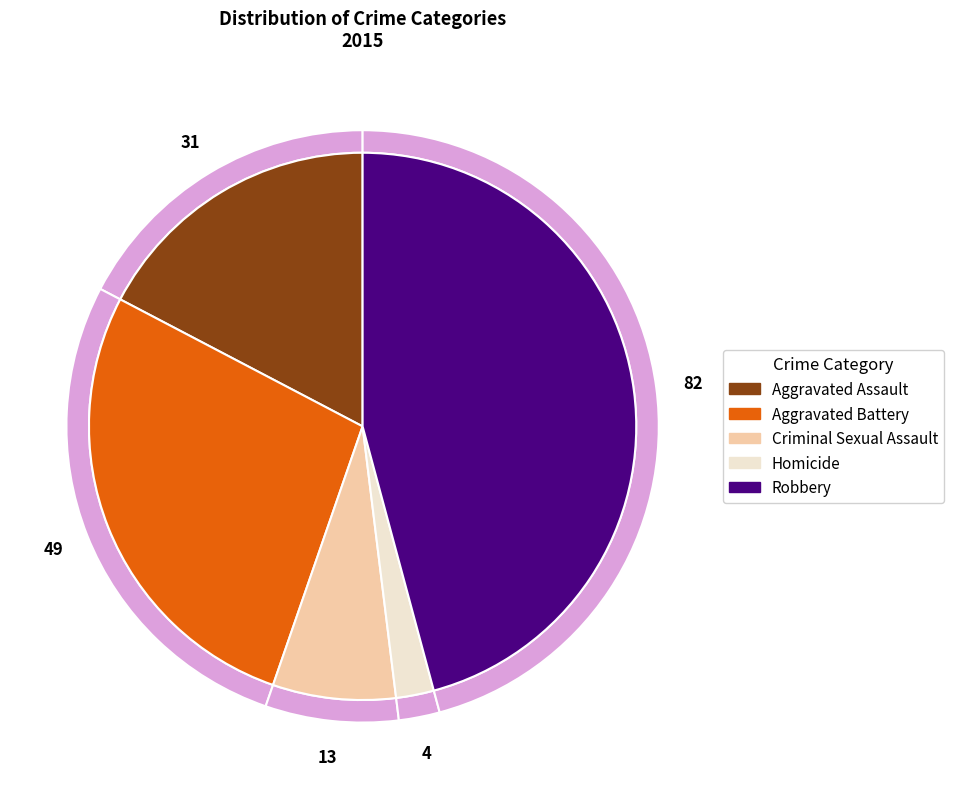

Count the number of slices in the pie.

5